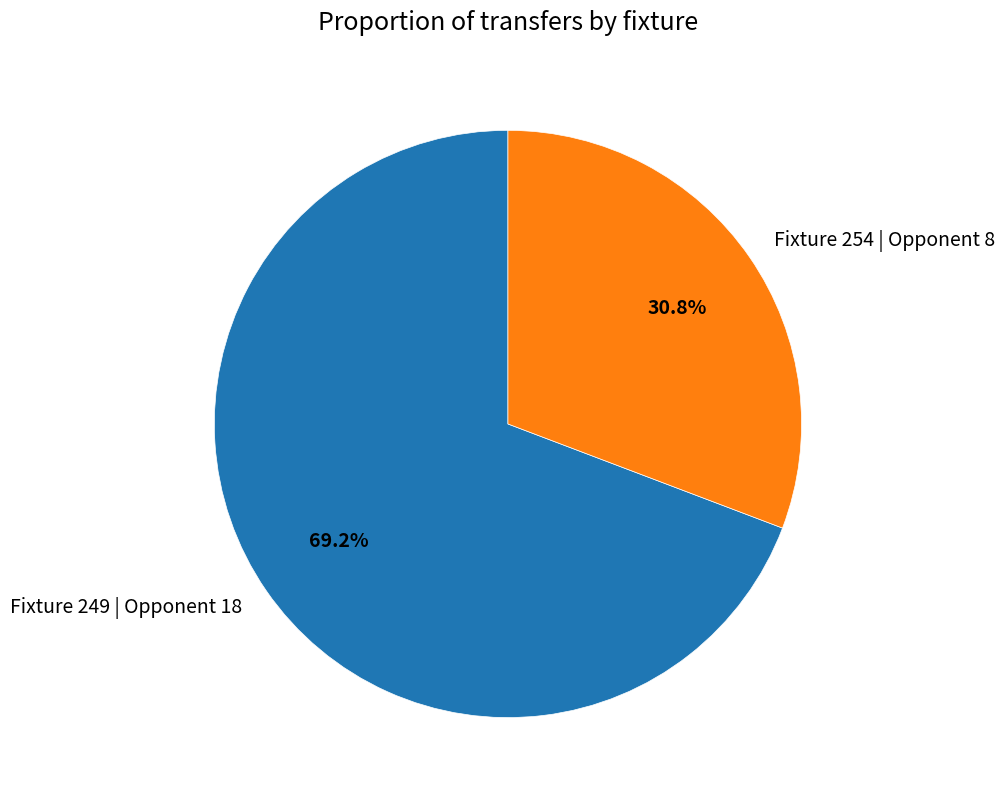

Approximately how many times larger is the value at Fixture 249 | Opponent 18 compared to Fixture 254 | Opponent 8?

2.2